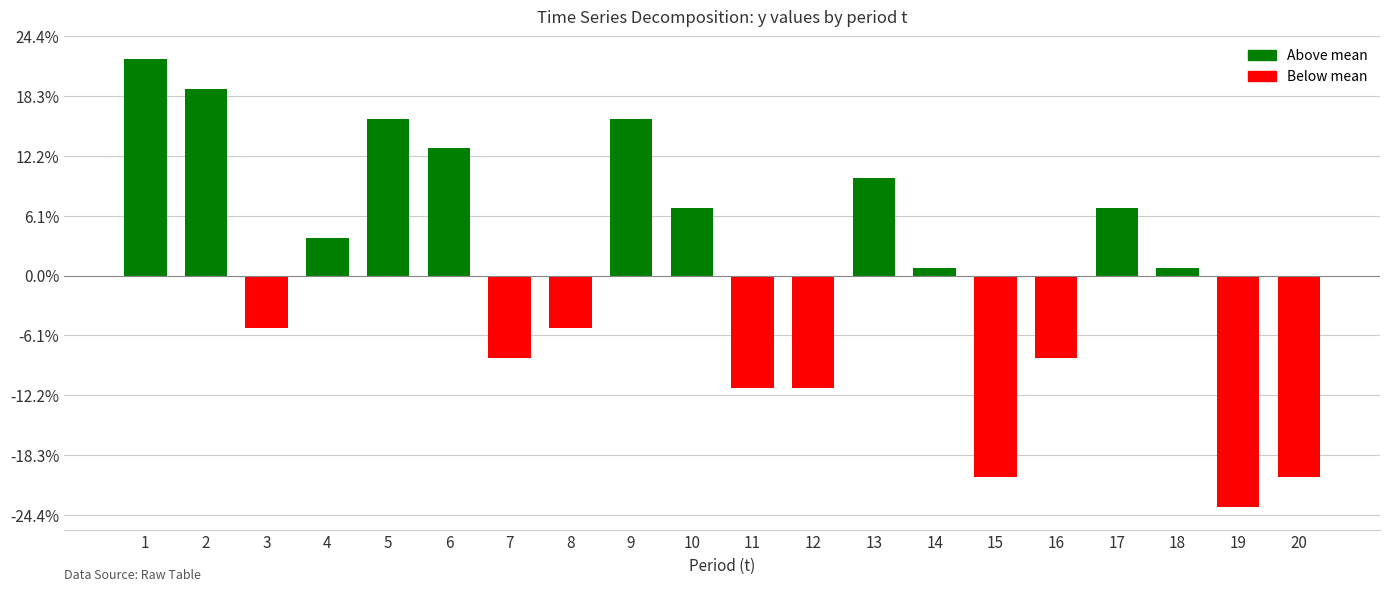

Where does the data first go above 0?

1